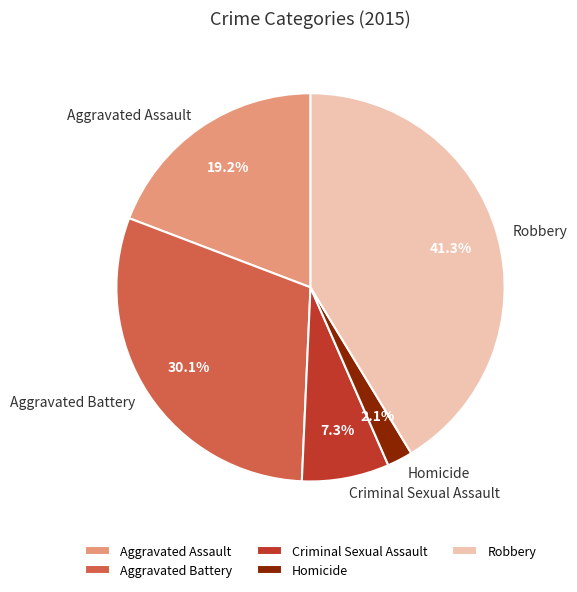

What is the ratio of the value at Aggravated Assault to the value at Criminal Sexual Assault?

2.6